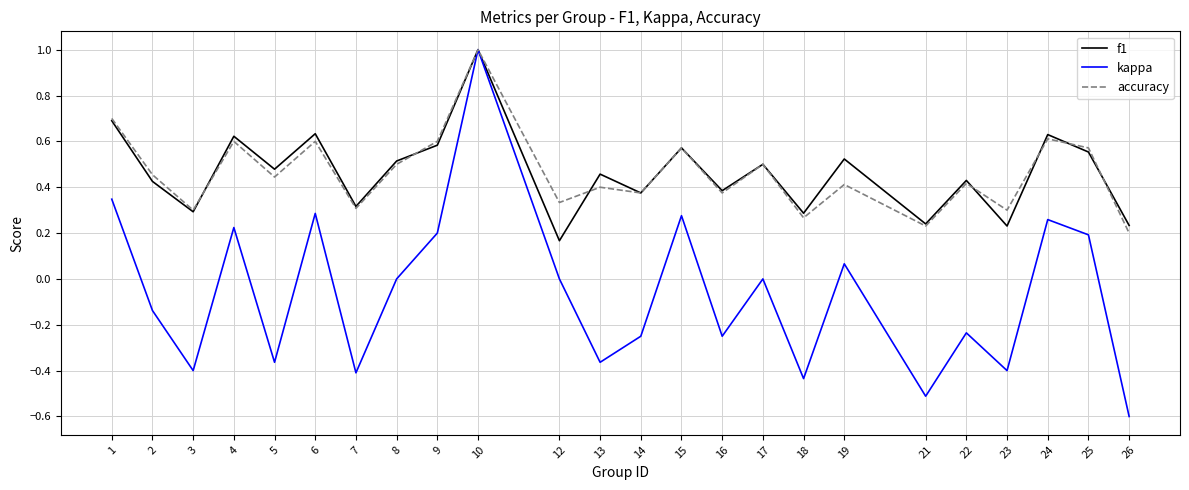

Does the chart have visible grid lines?

Yes